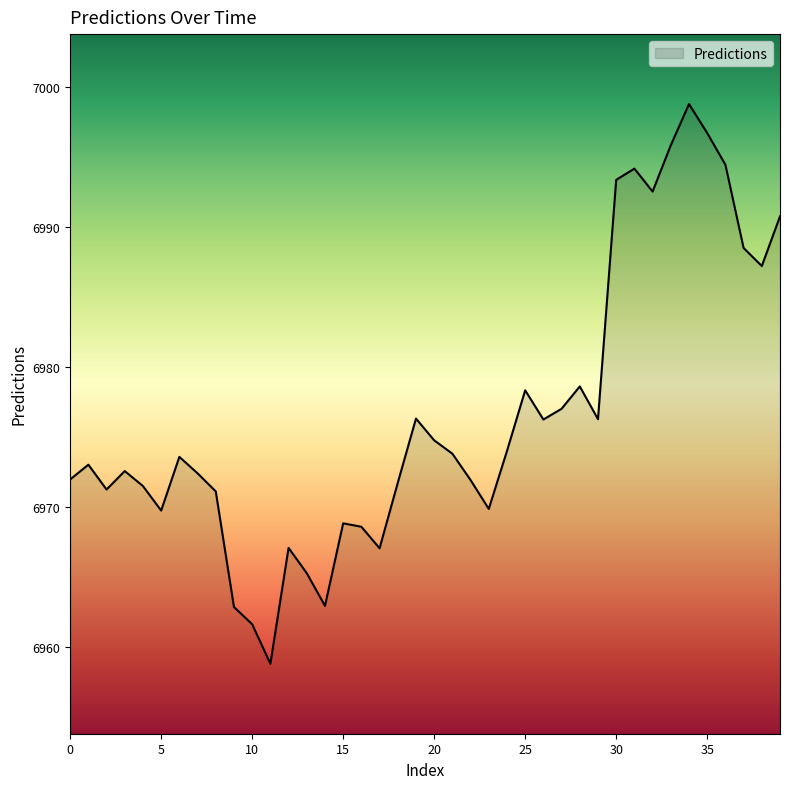

How many interior local valleys (lower than both neighbors) does the data have?

10